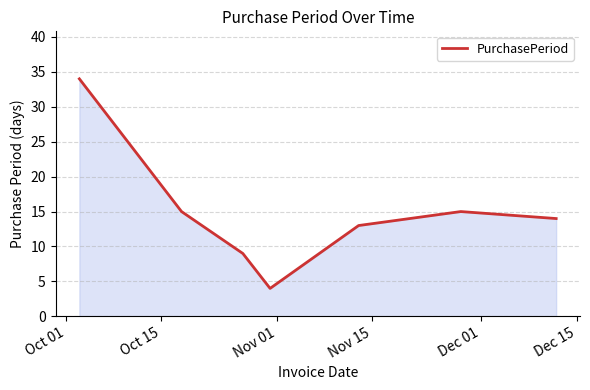

True or false: the data has more than 1 interior local peaks.

False